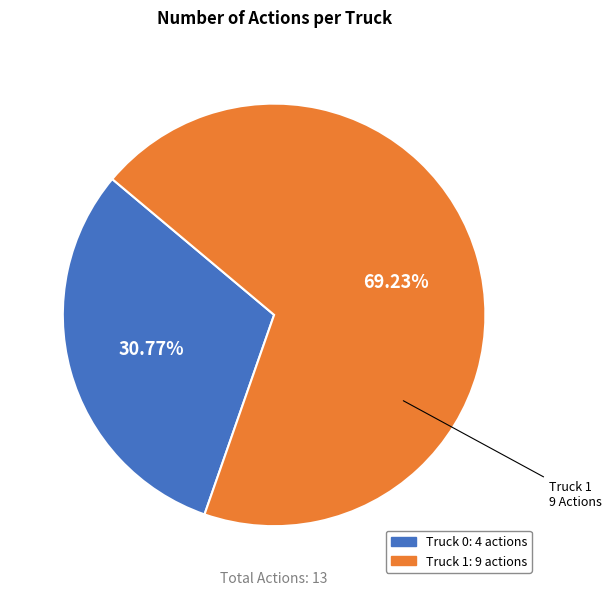

How many segments does this pie chart have?

2